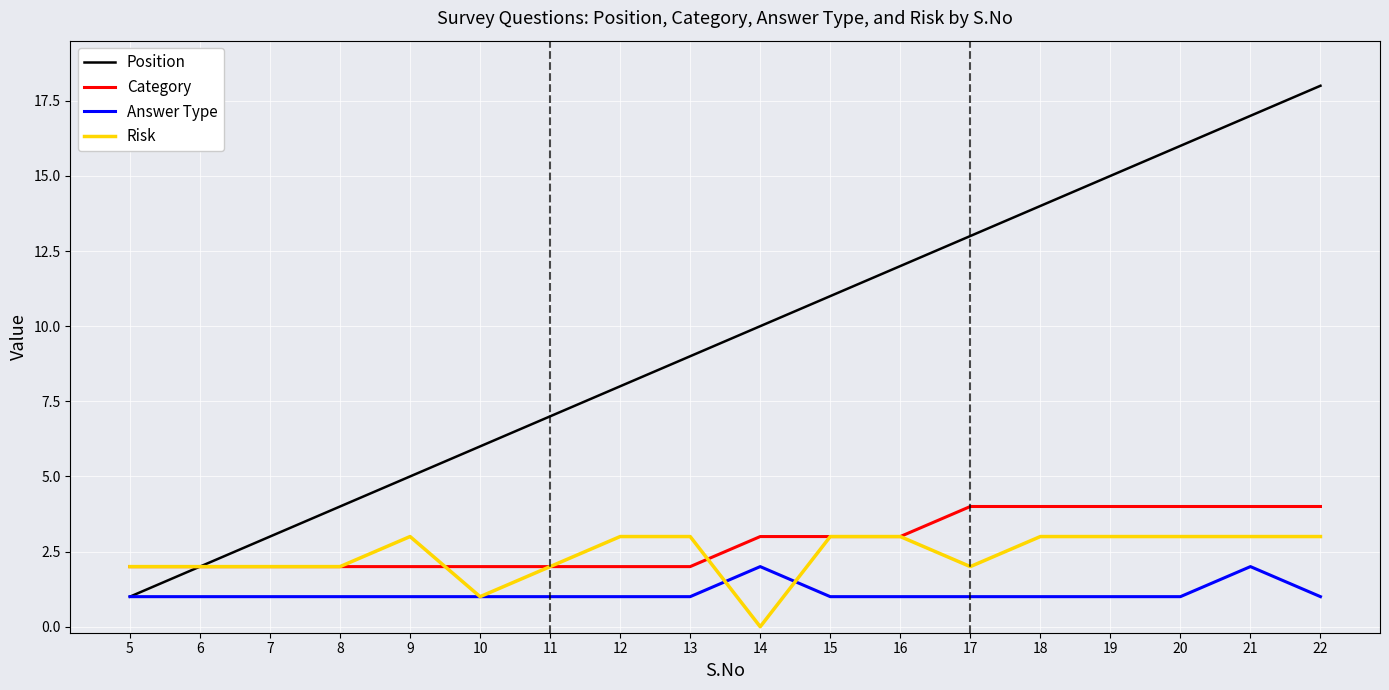

True or false: Category and Answer Type cross at least once.

False